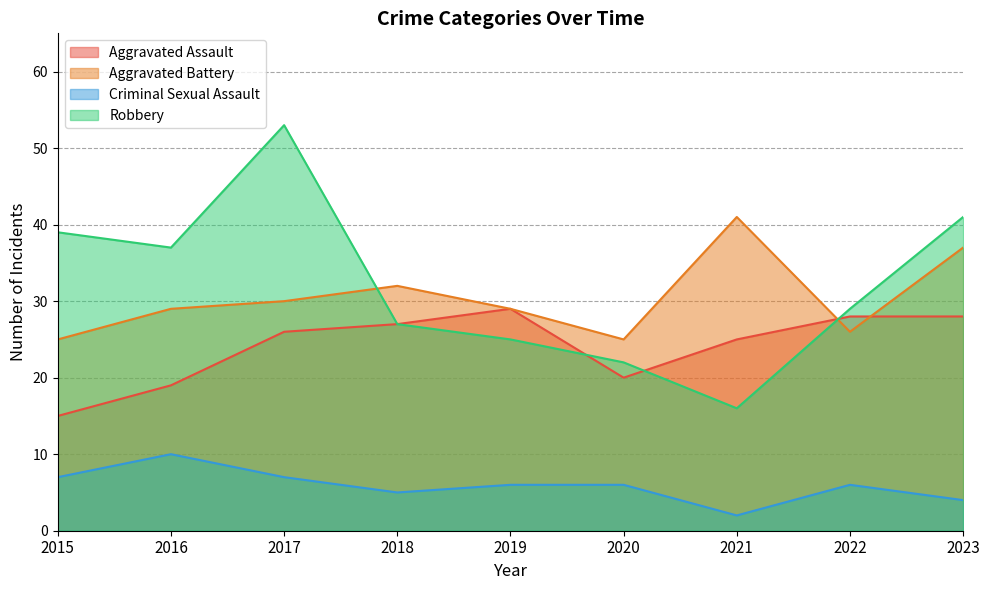

Which series has the largest total across all categories?

Robbery